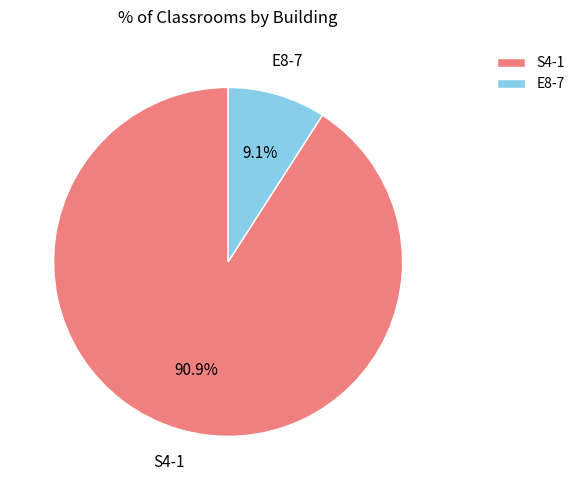

What percentage is NOT represented by S4-1?

9.1%